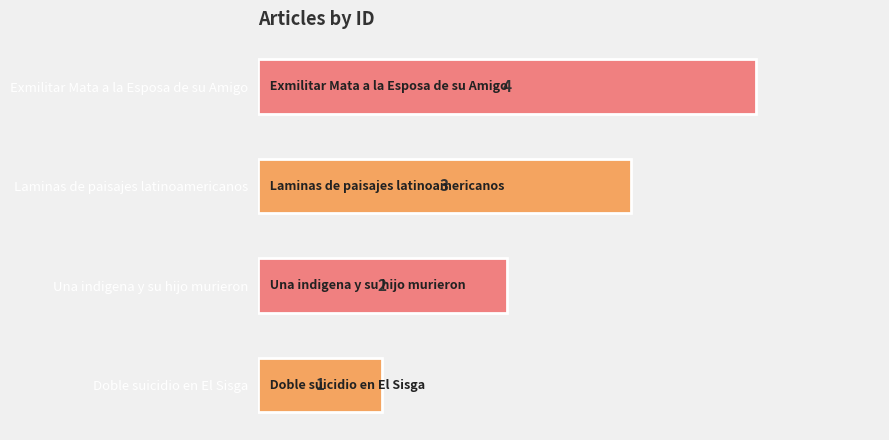

How many data points are less than 3?

2